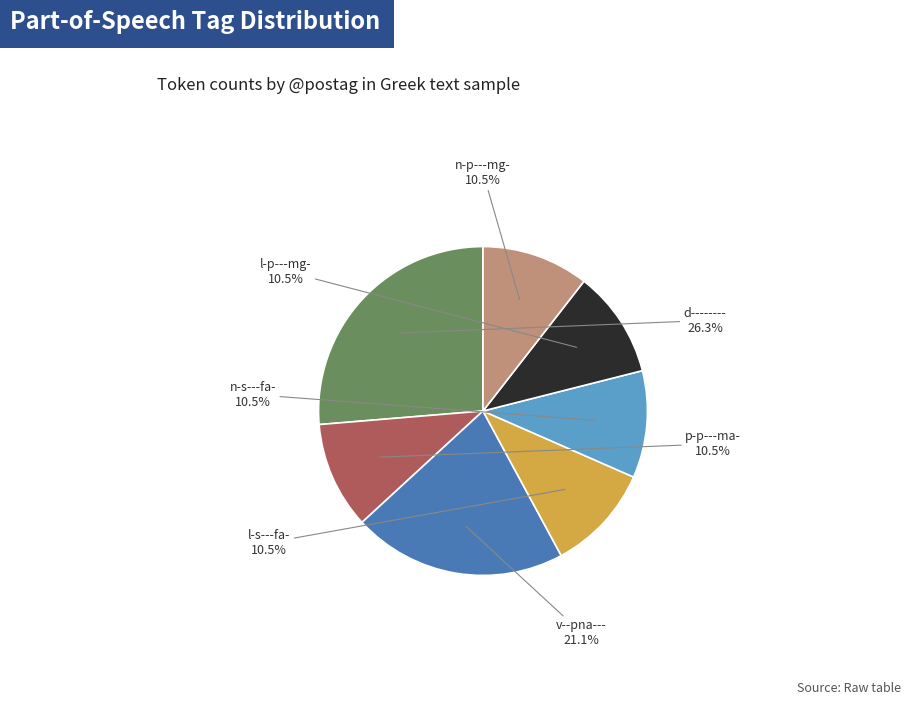

The d-------- slice represents 26% of the pie. True or false?

True